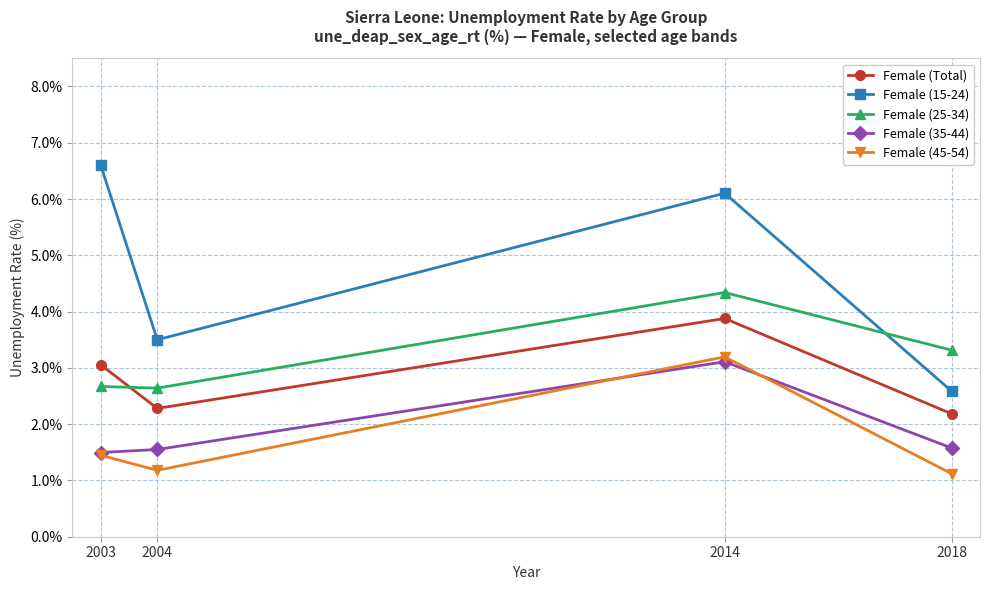

Which category has the highest value in the Female (45-54) series?

2014